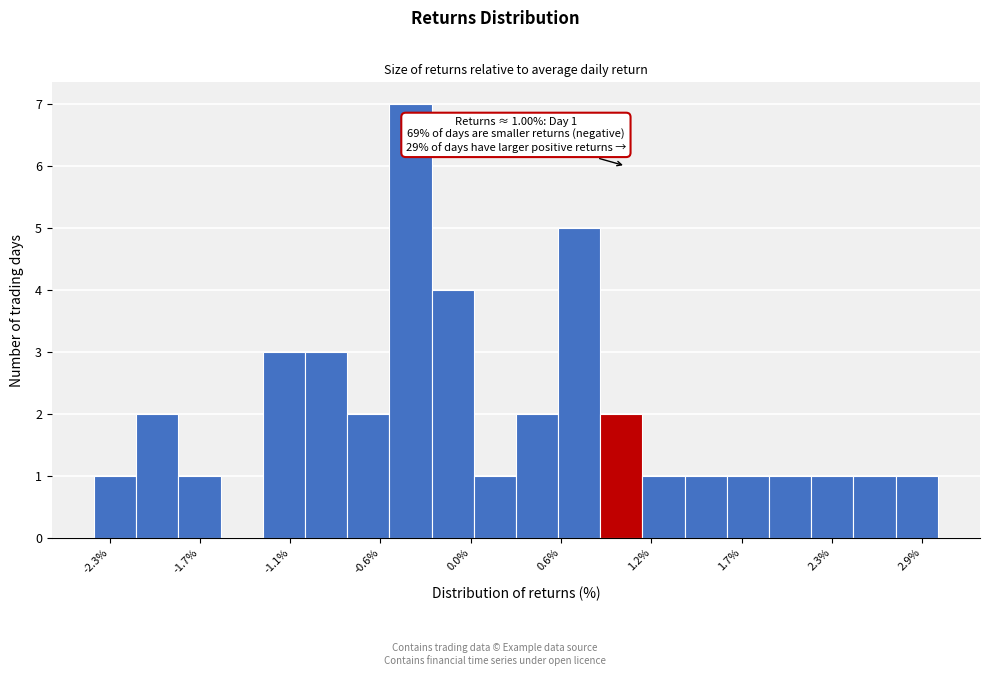

Around what value on the x-axis is the tallest bar? Give the approximate position of its centre, as read against the axis.

-0.4